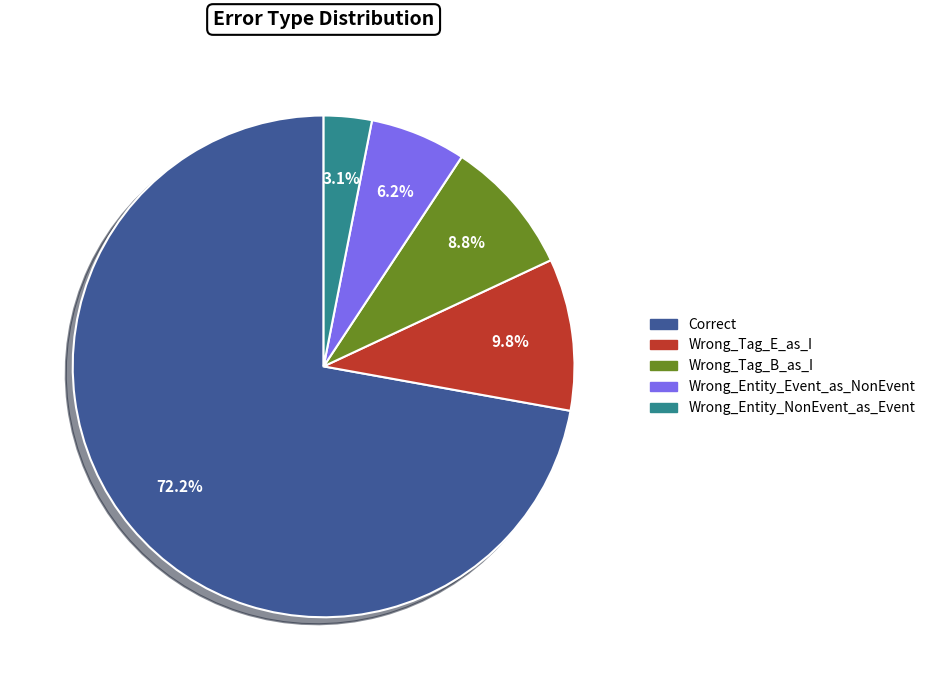

What percentage is the Correct slice, to the nearest percent?

72%